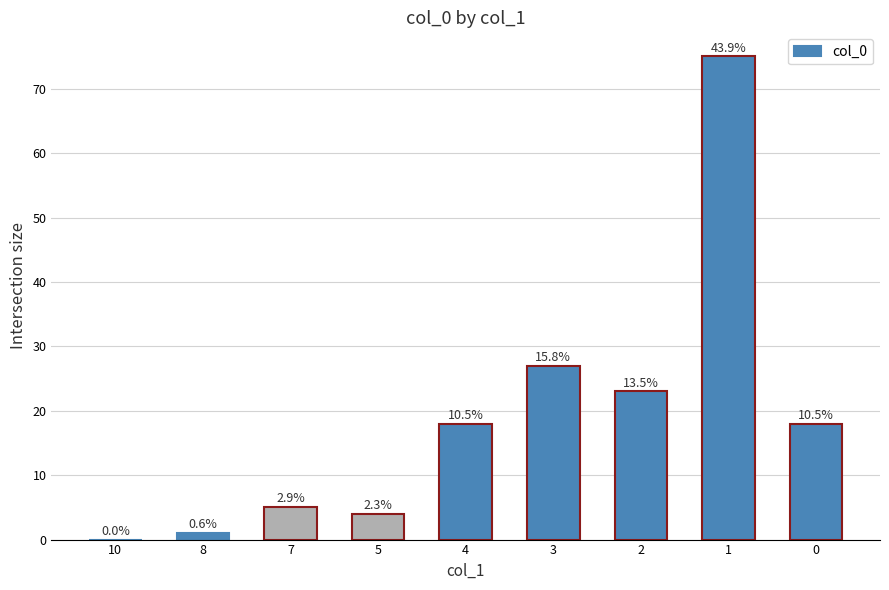

How many data points does each series have?

9